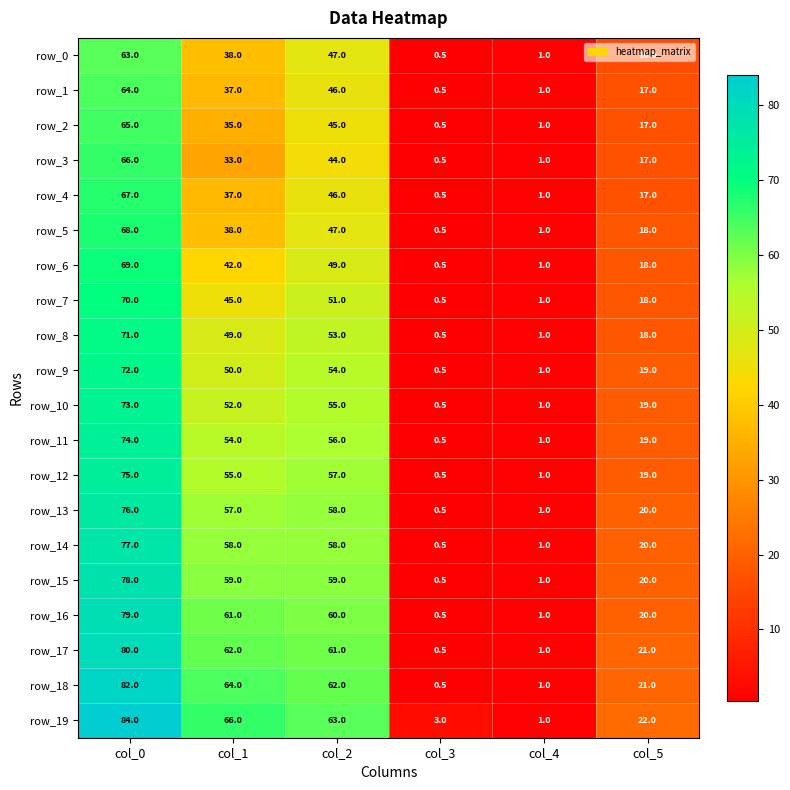

Rank the series at col_0 from highest to lowest value.

row_19, row_18, row_17, row_16, row_15, row_14, row_13, row_12, row_11, row_10, row_9, row_8, row_7, row_6, row_5, row_4, row_3, row_2, row_1, row_0